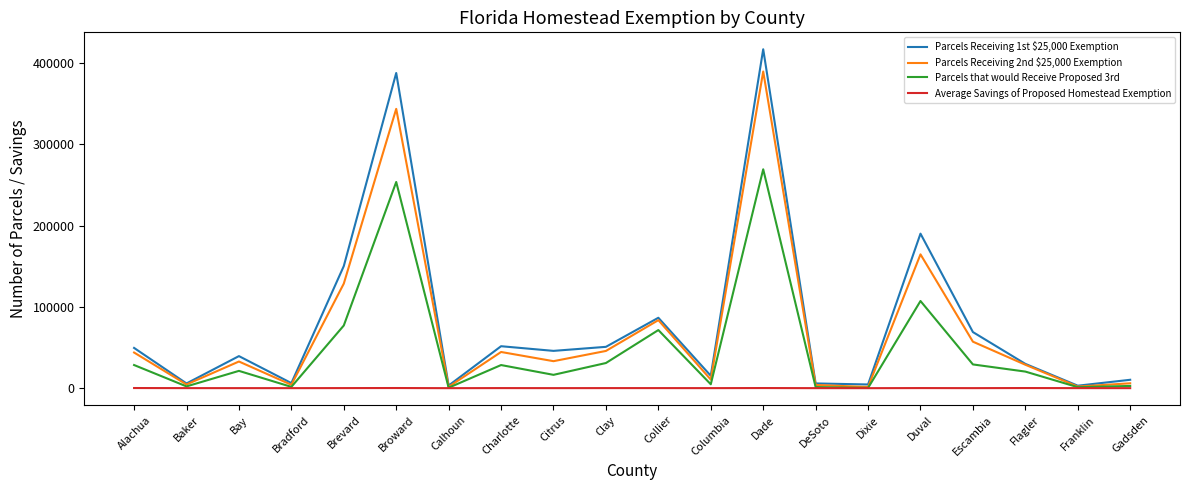

At Citrus, list the series in order from largest to smallest.

Parcels Receiving 1st $25,000 Exemption, Parcels Receiving 2nd $25,000 Exemption, Parcels that would Receive Proposed 3rd, Average Savings of Proposed Homestead Exemption